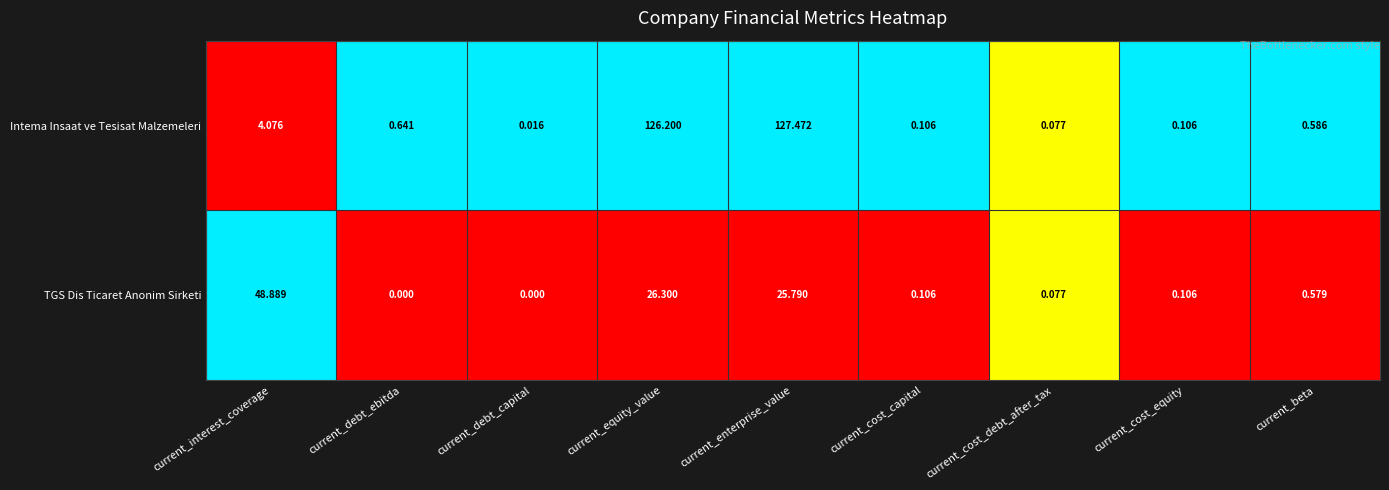

At which category is the sum across all series the highest?

current_enterprise_value